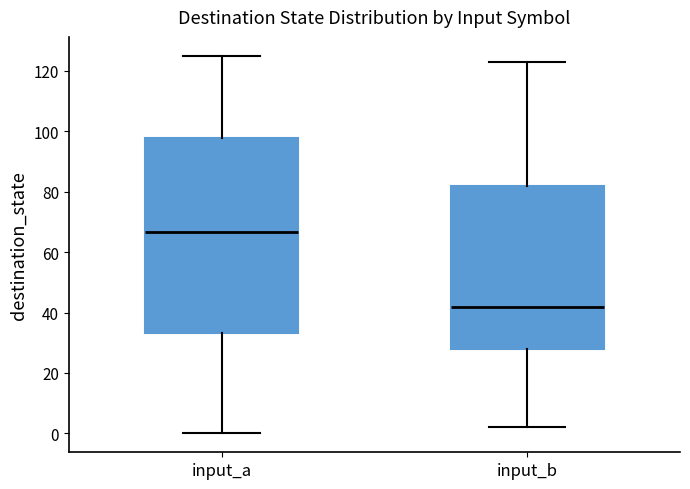

Reading left to right, read every box against the y-axis: the position of its median line, the range the box covers, and the ends of its whiskers. The values are not printed on the chart, so give them approximately, as read against the axis.

input_a: median 66, box 34 to 98, whiskers 0 to 126
input_b: median 42, box 28 to 82, whiskers 2 to 124